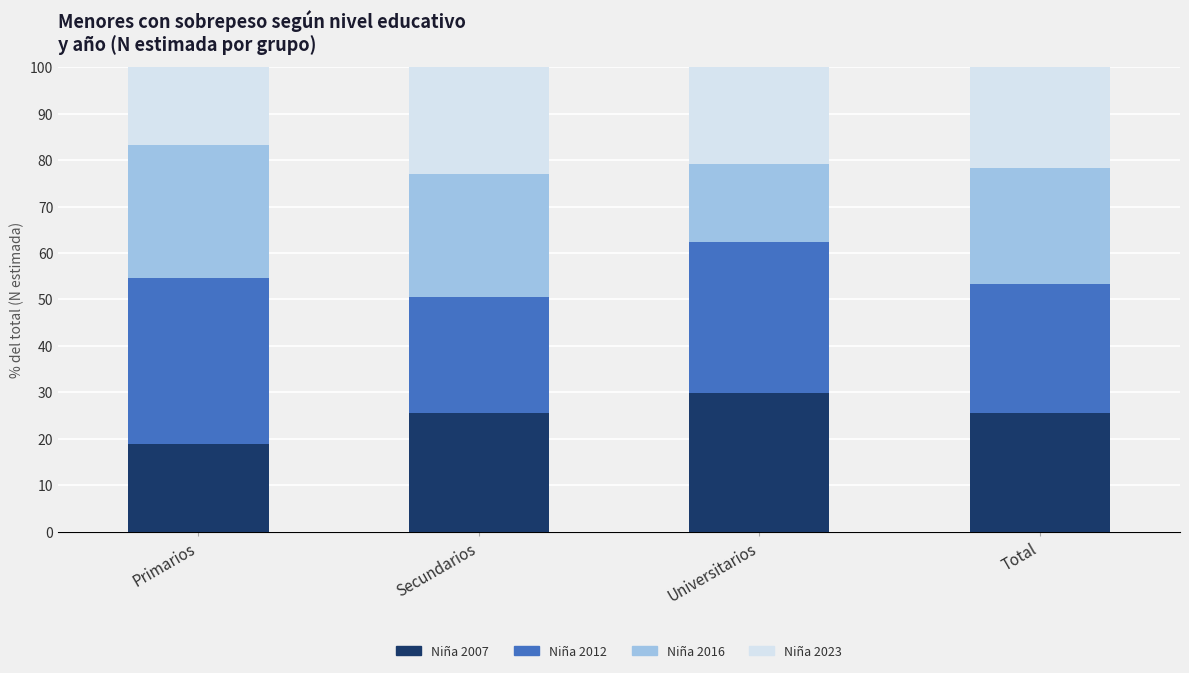

Is it true that Niña 2007 equals 44.0 at Secundarios?

False